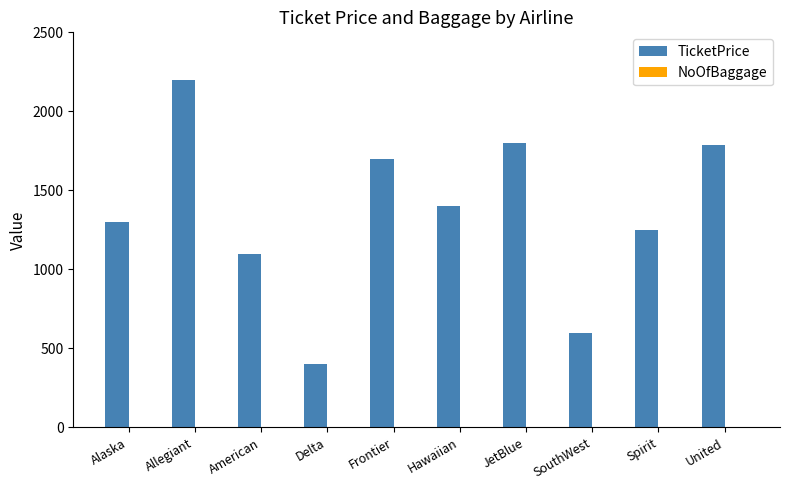

Between Hawaiian and JetBlue, which series saw the biggest shift?

TicketPrice